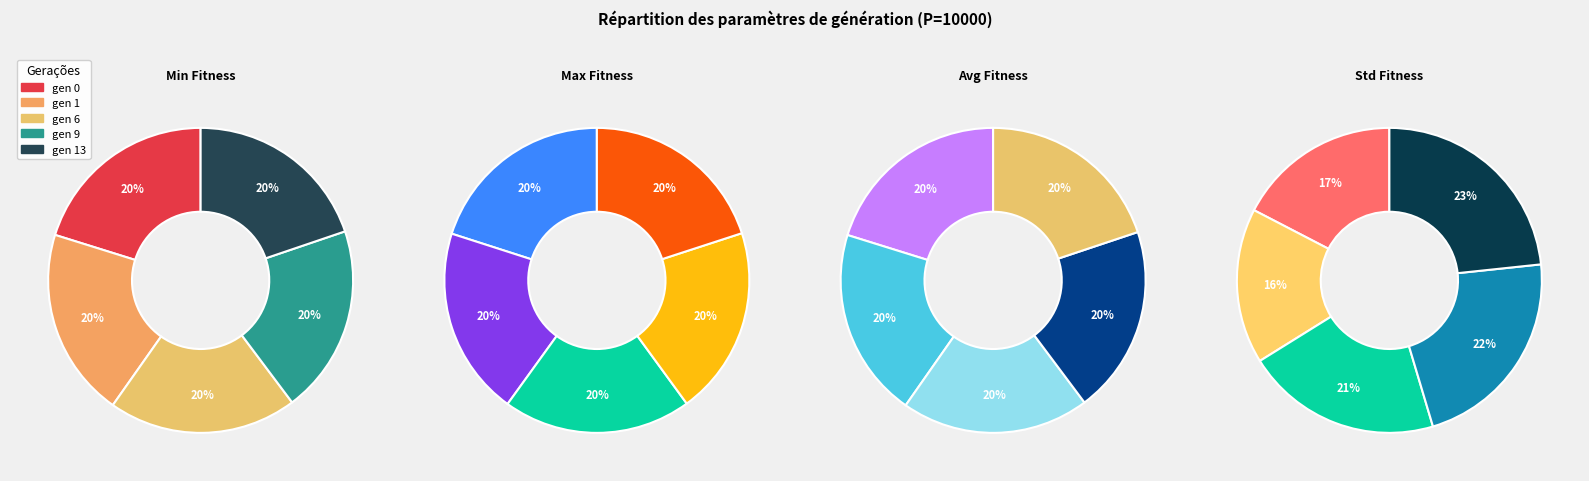

To the nearest percent, what portion does gen 0 represent?

20%